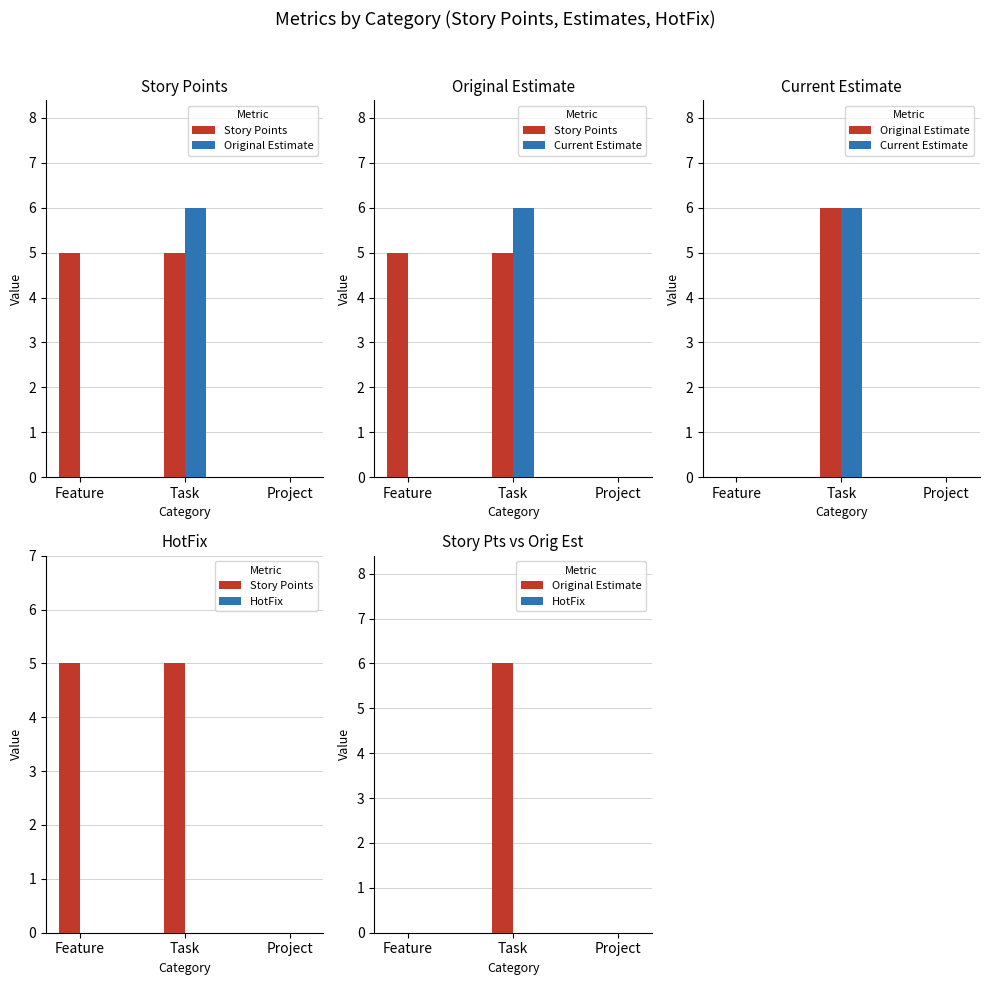

The value of Current Estimate at Task is 6. True or false?

True